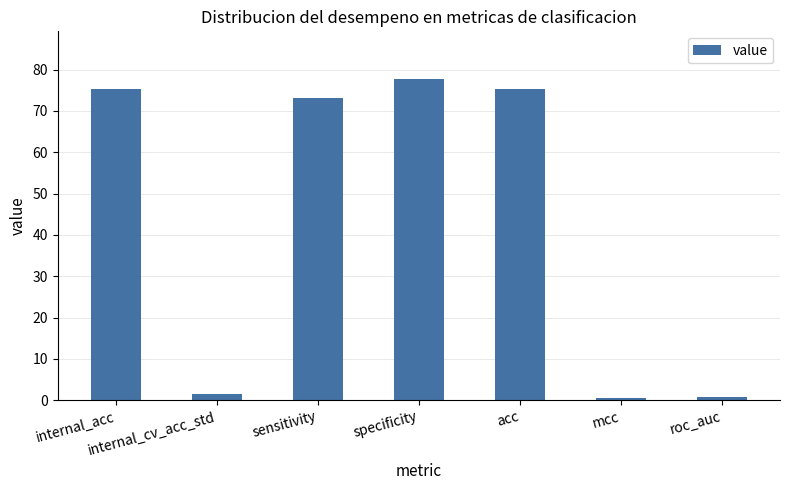

Between specificity and internal_cv_acc_std, which is larger?

specificity